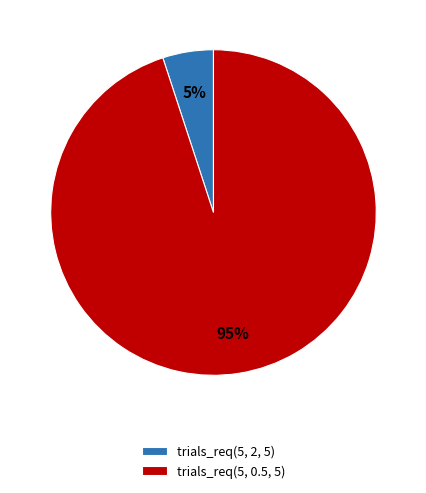

To the nearest percent, what is the difference between the largest and smallest slice percentages?

90%